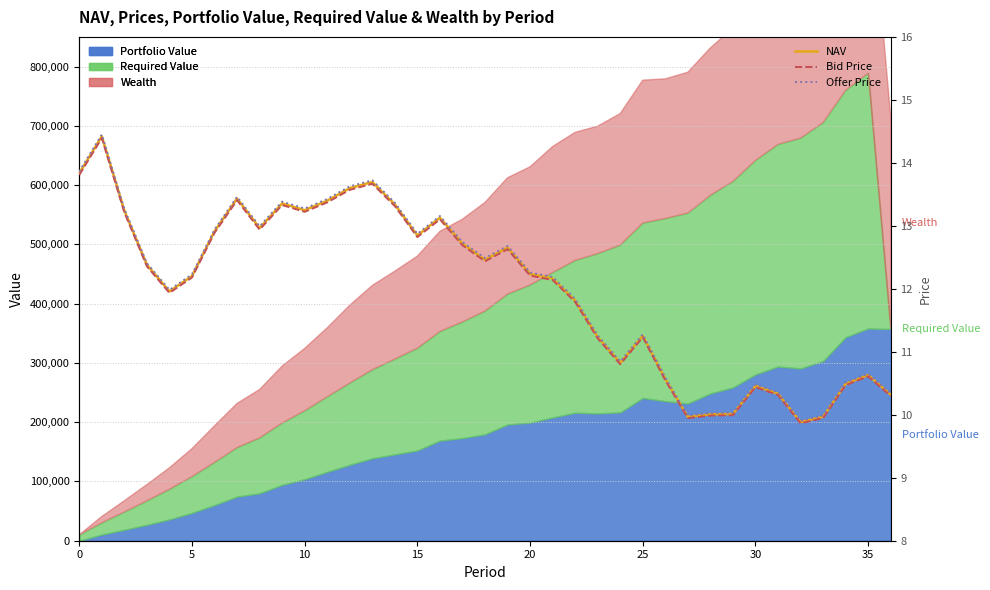

How many values in the Bid Price series exceed 12?

21